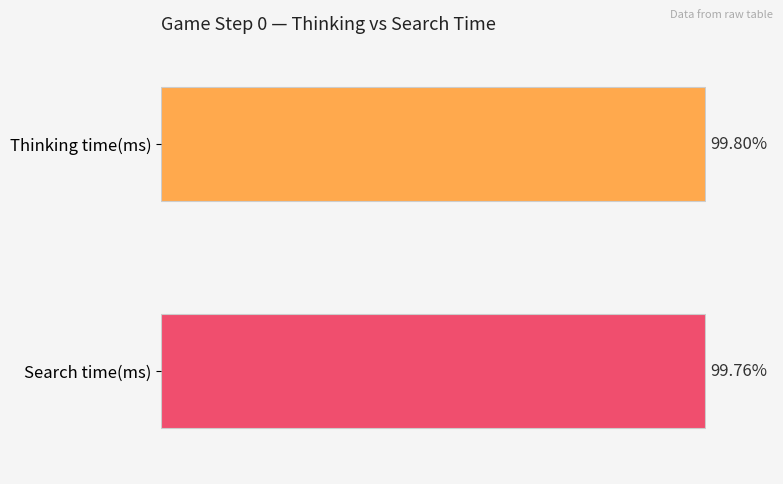

True or false: Search time(ms) has a value of 7150 at 0.

False